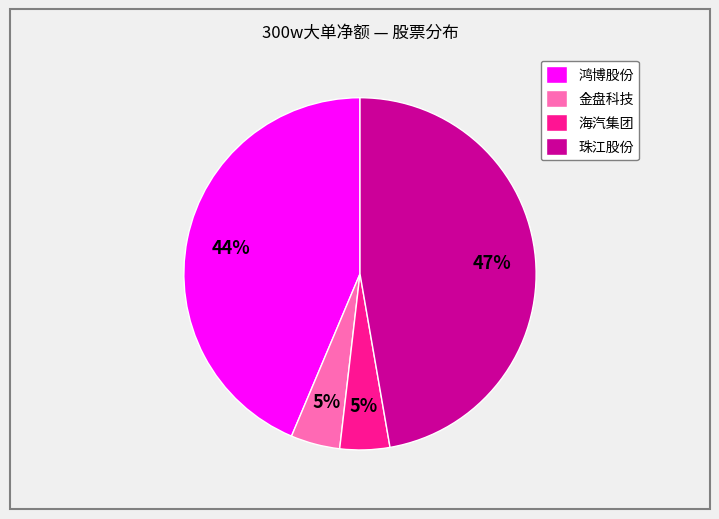

What percentage is the 海汽集团 slice, to the nearest percent?

5%